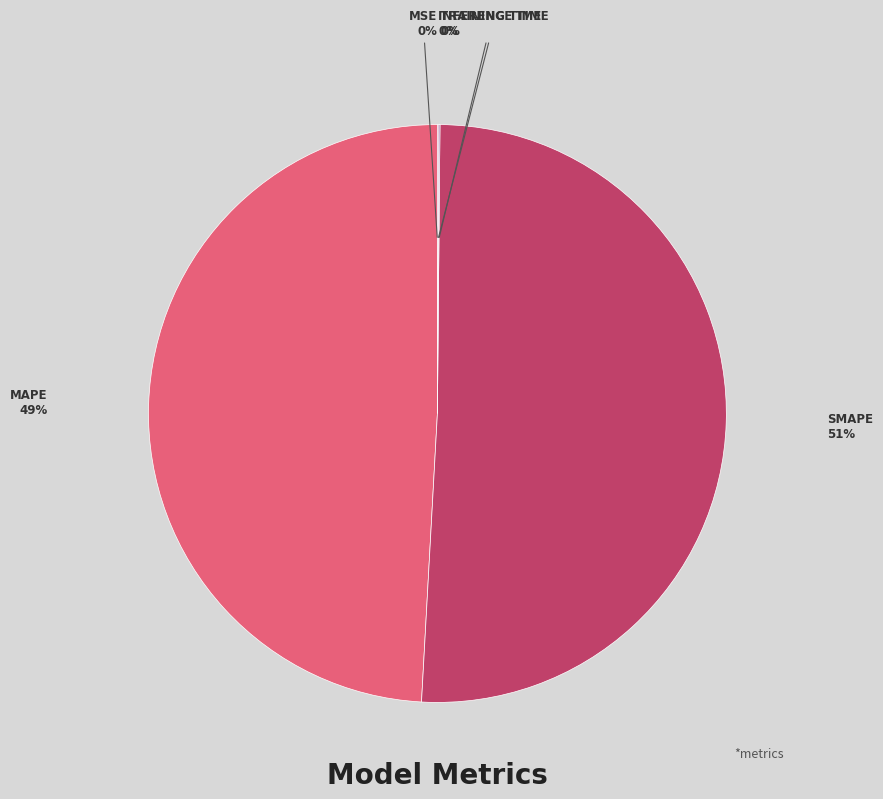

To the nearest percent, what is the average slice percentage?

20%